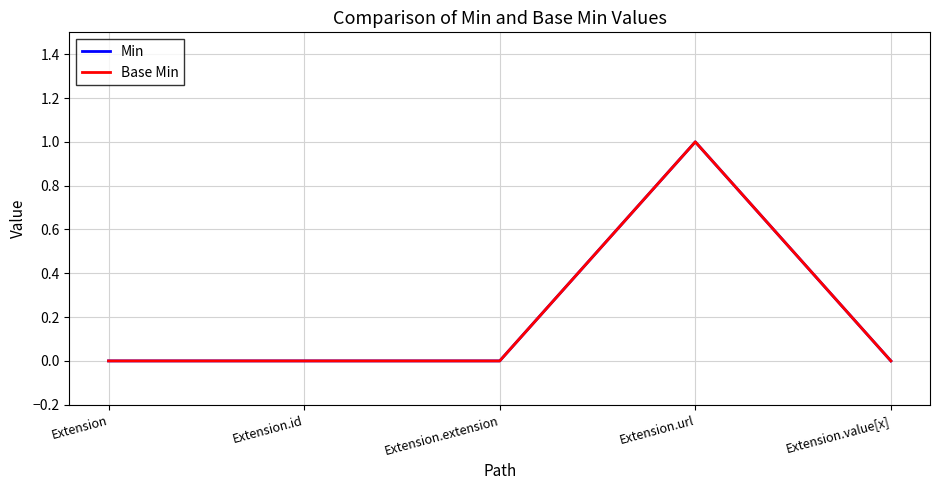

At how many categories does at least one series exceed 0?

1